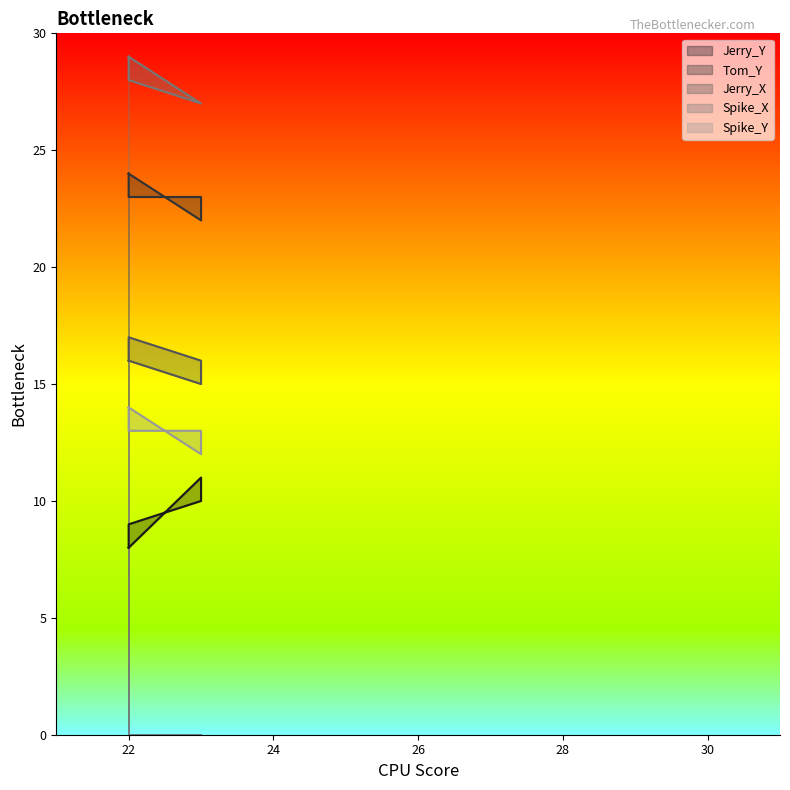

What is the total value across all series at 22?

91